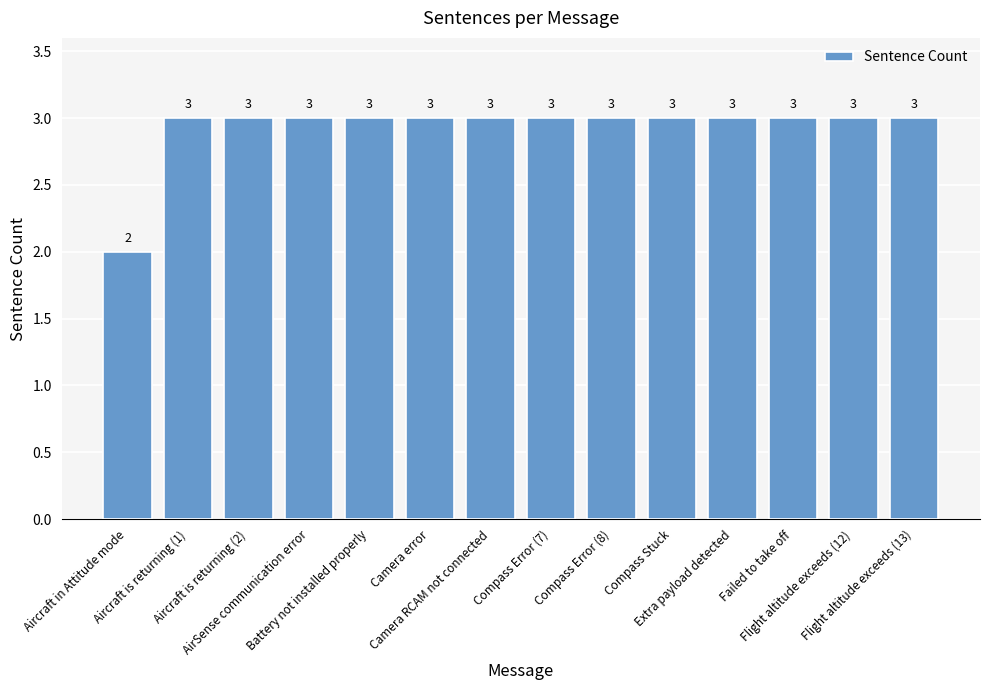

What is the label of the 5th bar from the right?

Compass Stuck